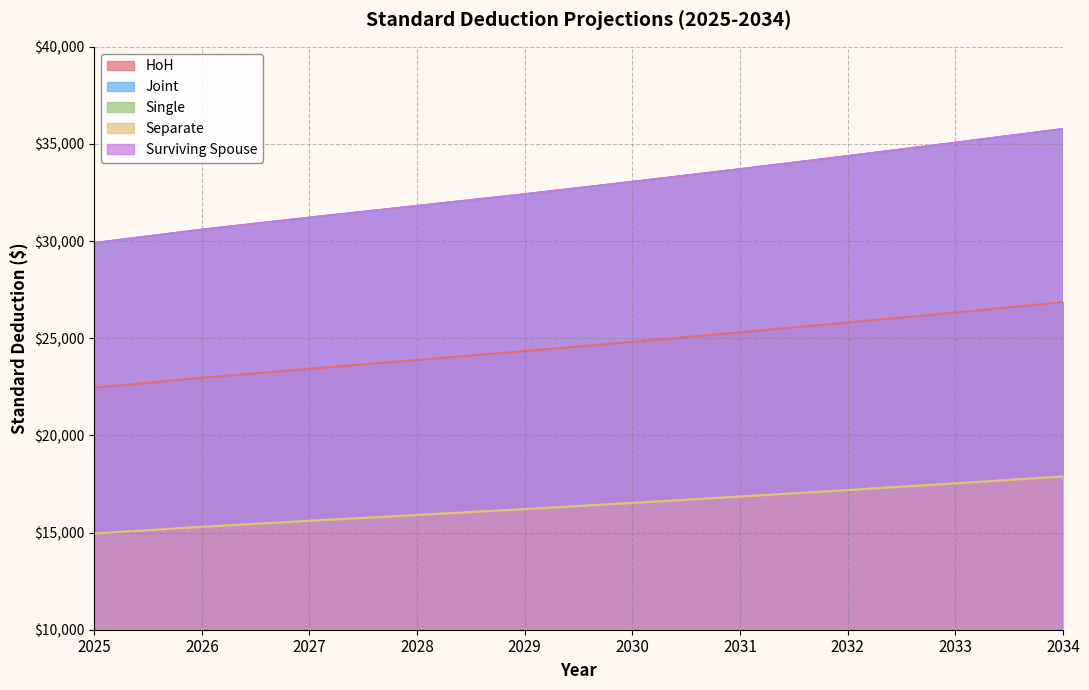

True or false: Single and Joint intersect in this chart.

False